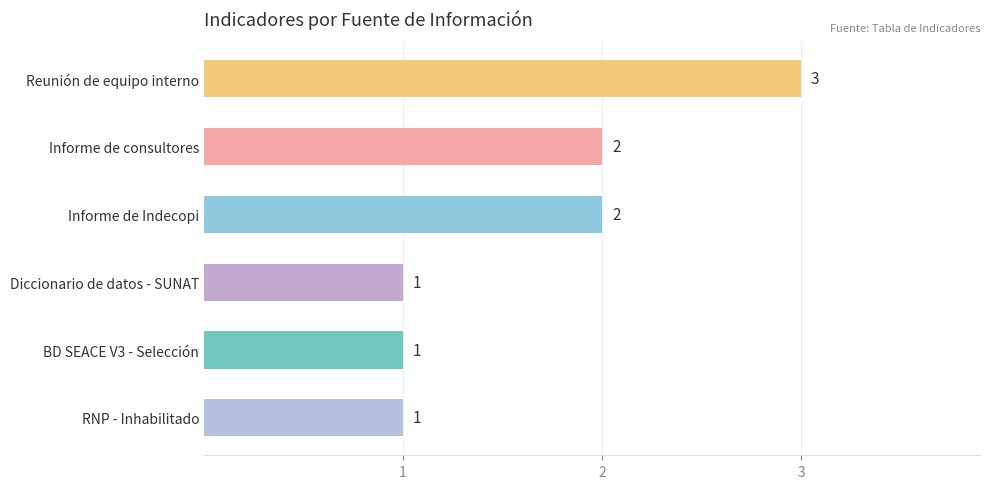

How many data points are less than 2?

3